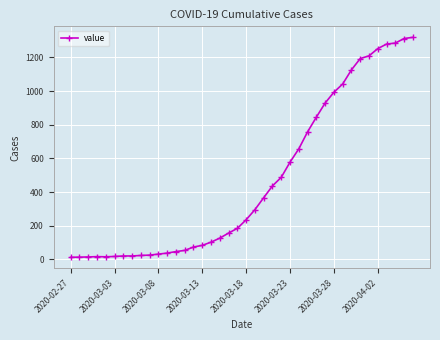

What is the maximum value shown in the chart?

1319